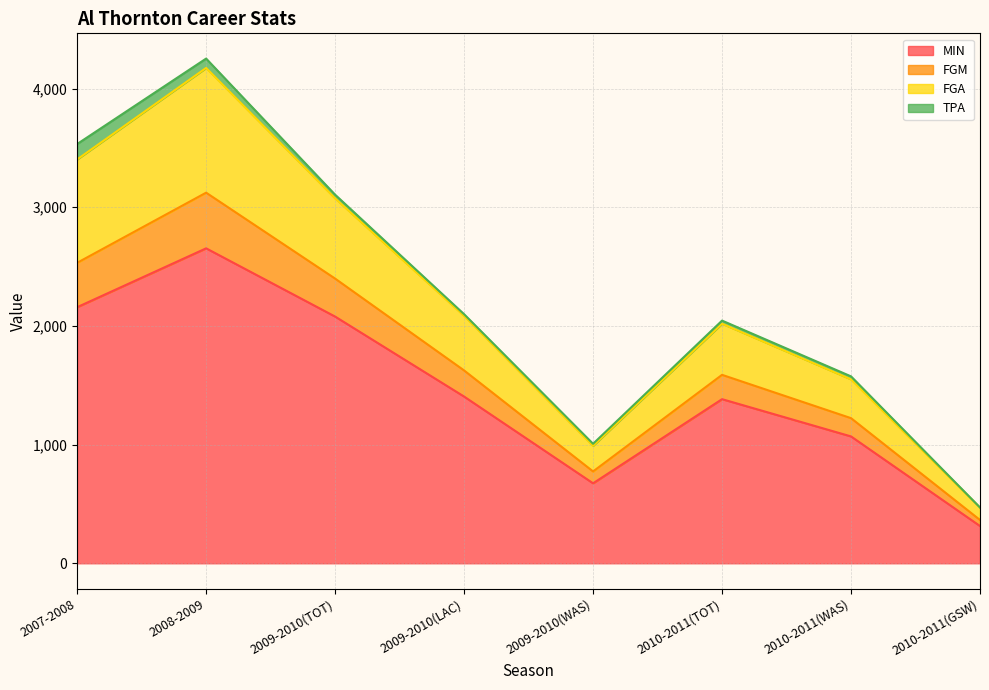

Does the chart have visible grid lines?

Yes